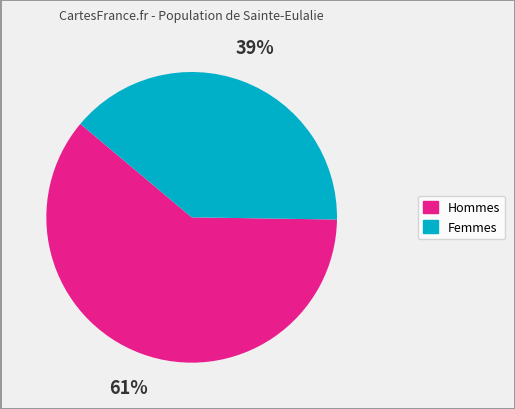

To the nearest percent, what percentage of the pie is Femmes?

39%